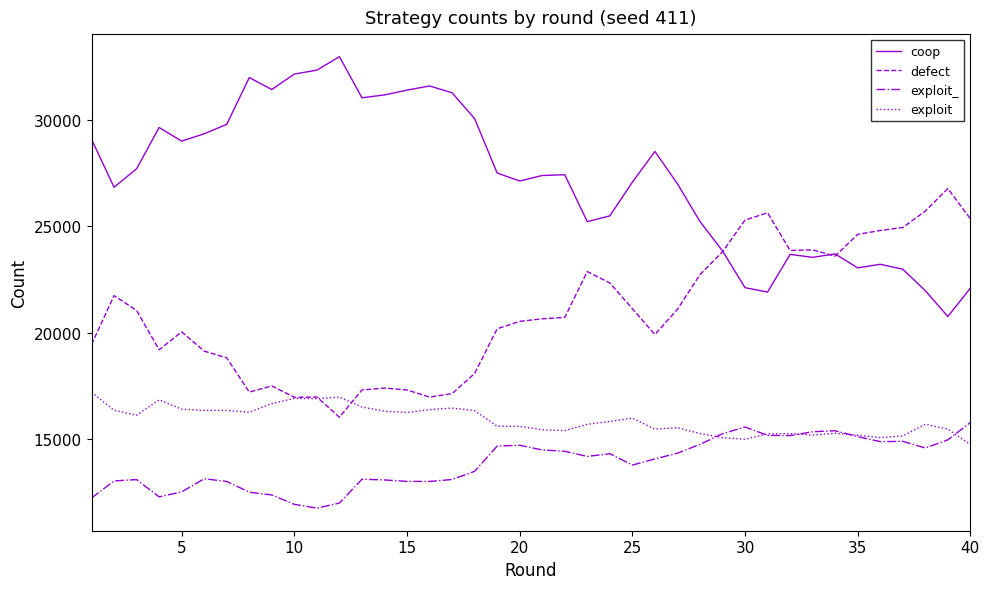

What is the greatest value displayed?

32972